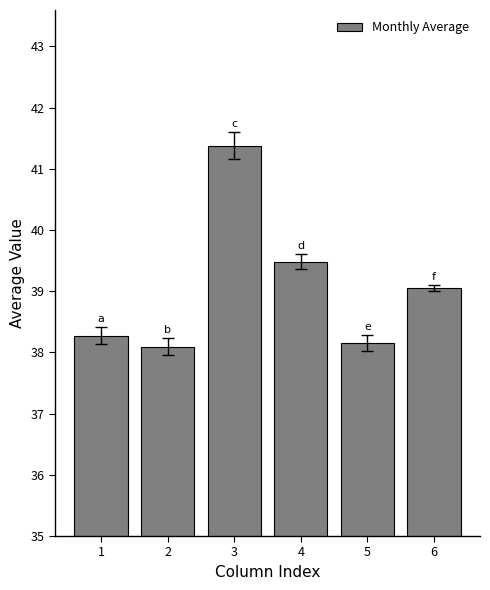

Approximately how many times larger is the value at 4 compared to 2?

1.0